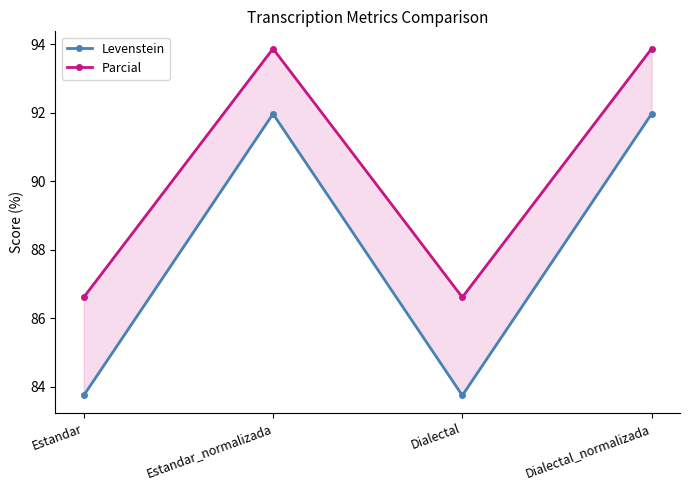

Rank the series by their average value, from highest to lowest.

Parcial, Levenstein